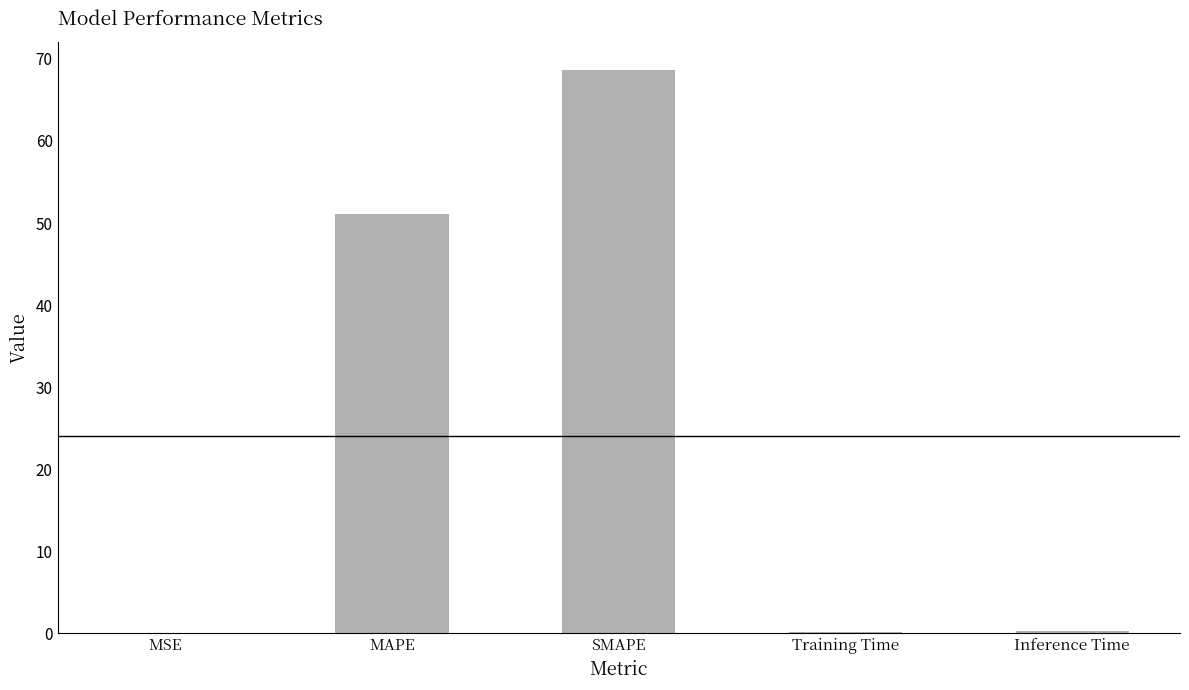

Between SMAPE and Inference Time, which is larger?

SMAPE